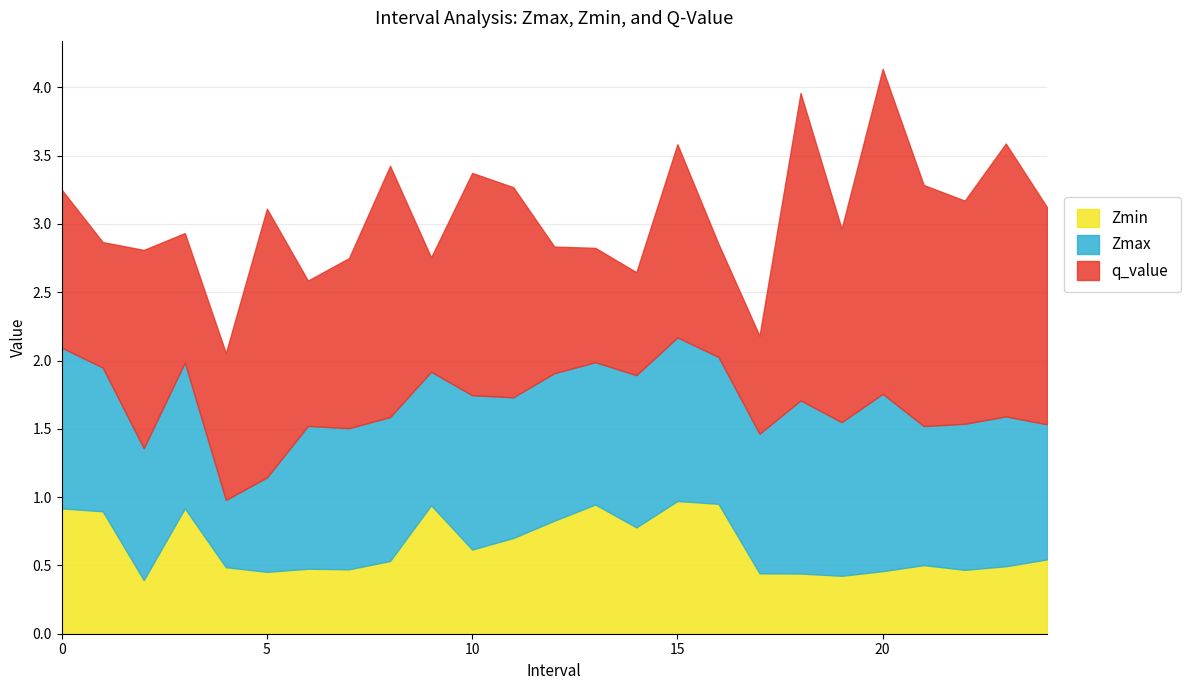

The Zmax series shows 1.3 at 18. True or false?

True